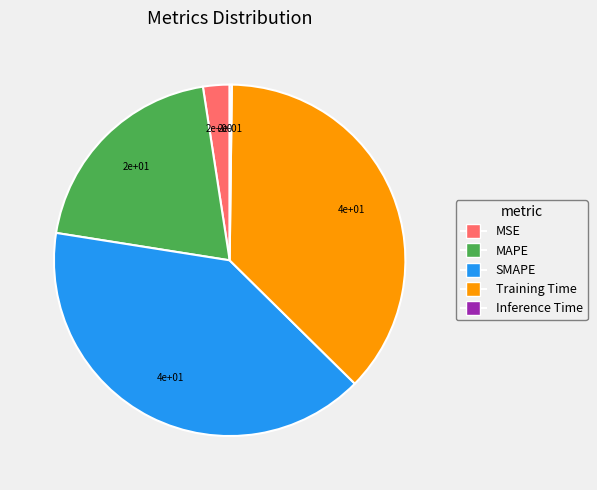

Which category has the biggest portion of the pie?

SMAPE